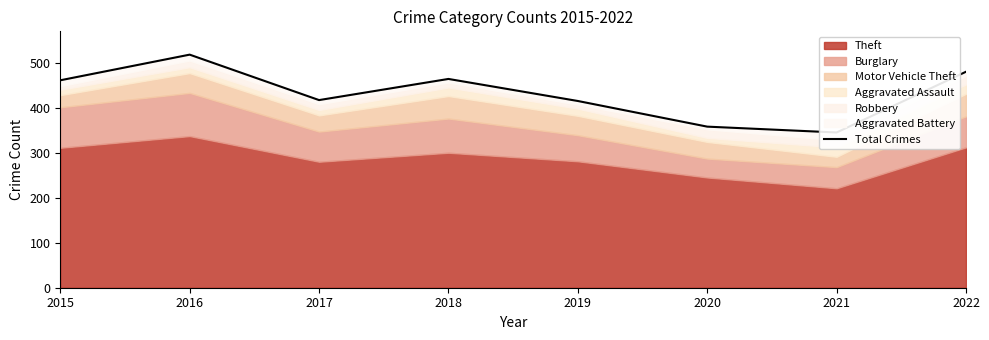

True or false: there are more than 2 points higher than both neighbors.

False